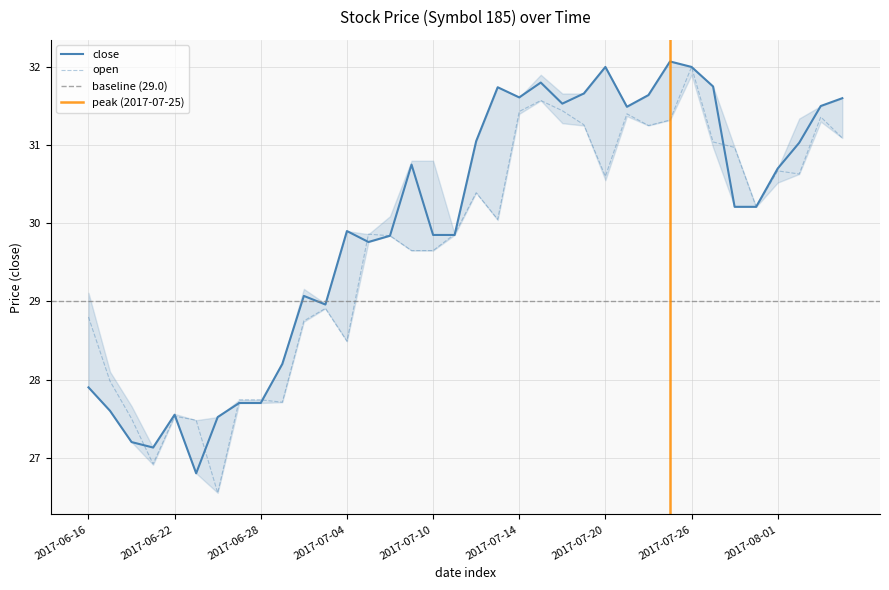

How many intersections are there between close and open?

9